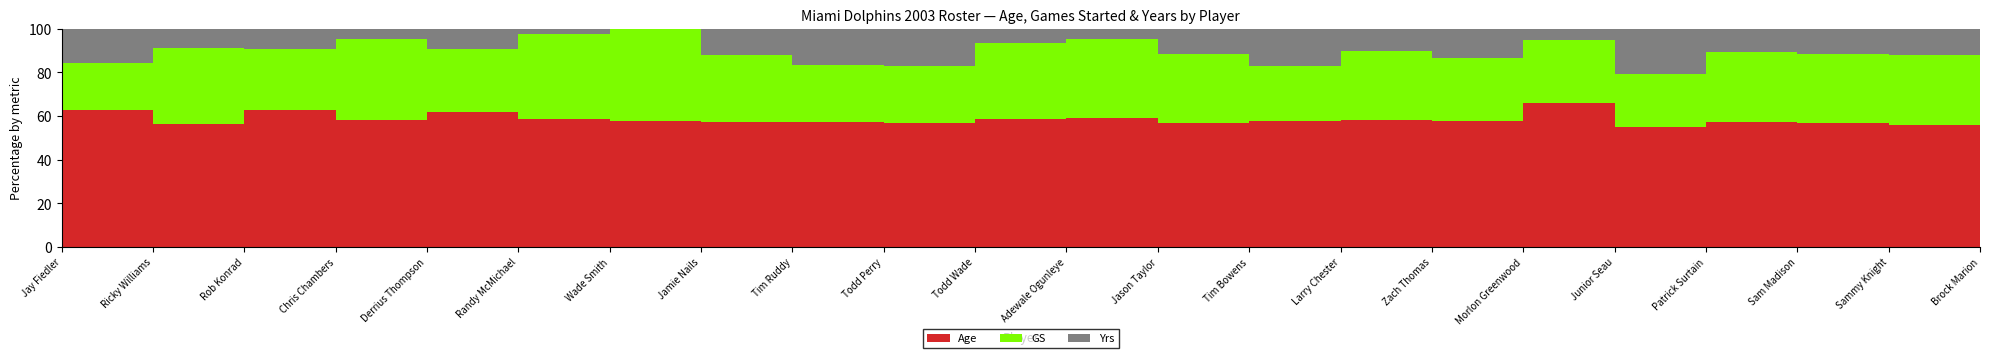

Reading left to right, what are all the values shown in this chart?

Age: 32	26	27	25	26	24	22	28	31	33	27	26	29	30	28	30	25	34	27	29	28	33
GS: 11	16	12	16	12	16	16	15	14	15	16	16	16	13	15	15	11	15	15	16	16	16
Yrs: 8	4	4	2	4	1	0	6	9	10	3	2	6	9	5	7	2	13	5	6	6	10